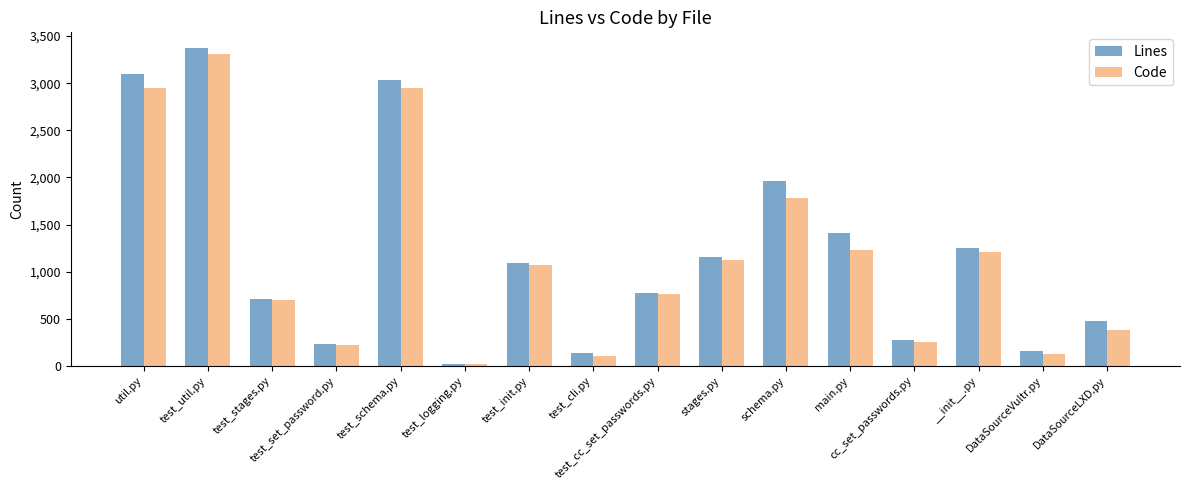

What is the greatest value displayed?

3371